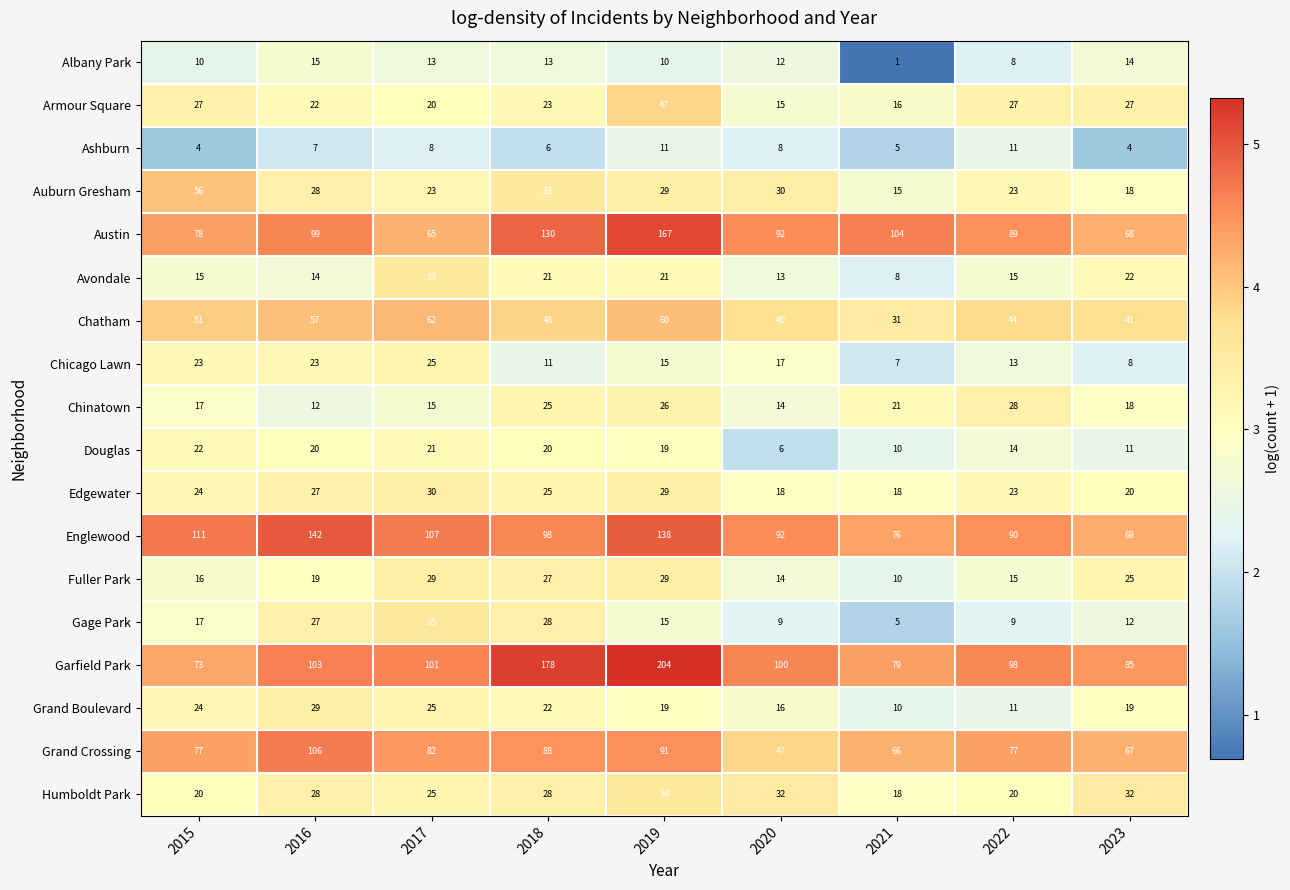

Count the number of categories in the chart.

9